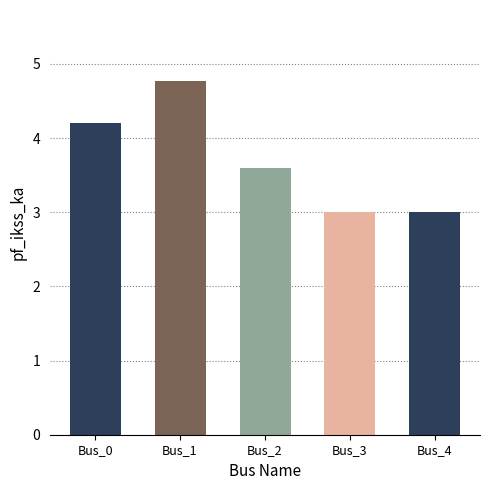

Read the value at Bus_4.

3.0